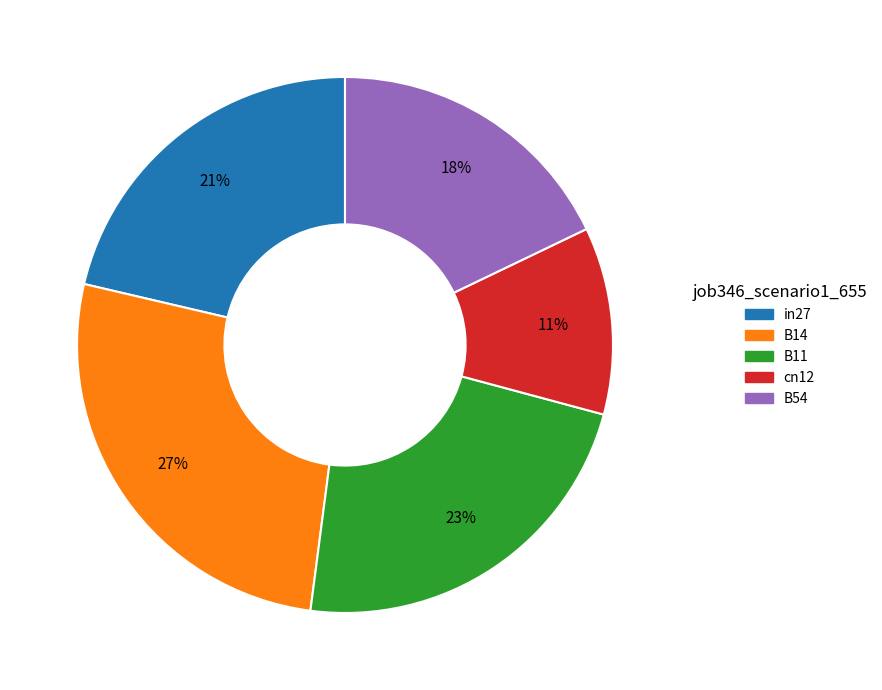

To the nearest percent, what is the difference between the B54 and B11 slice percentages?

5%